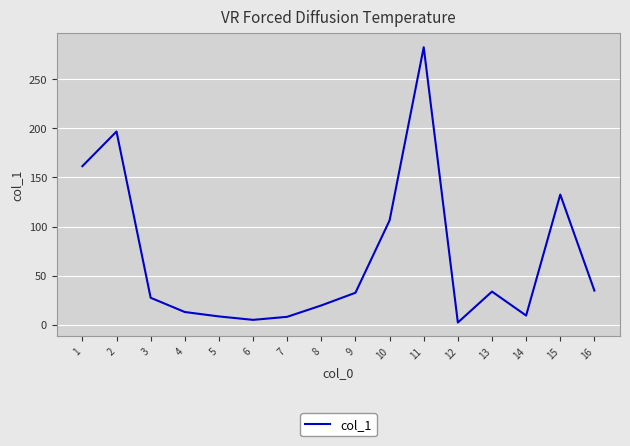

At which label is the value closest to 142?

15